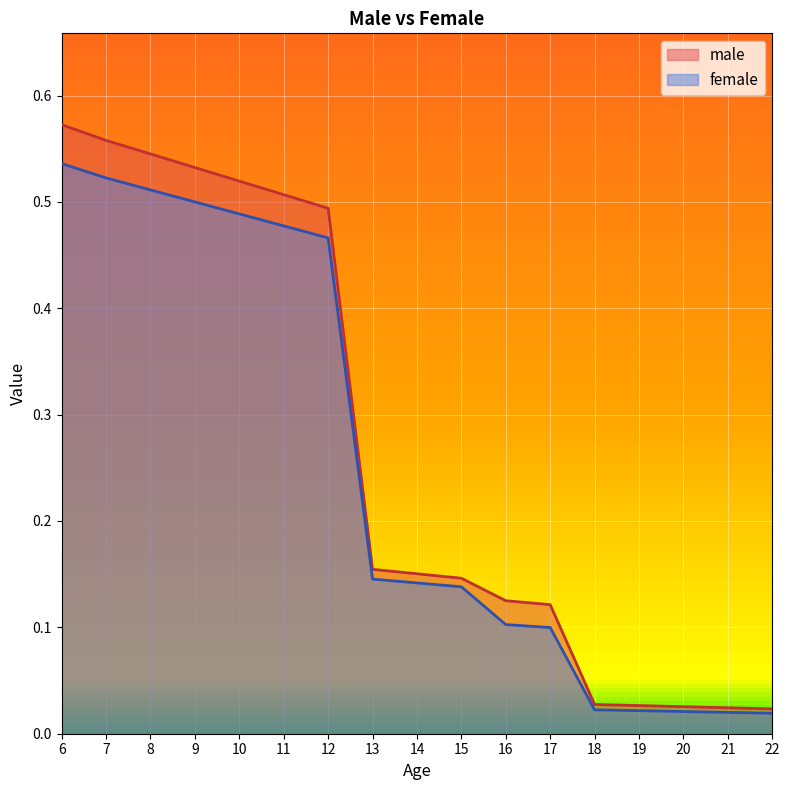

Rank the series by their maximum value, from lowest to highest.

female, male